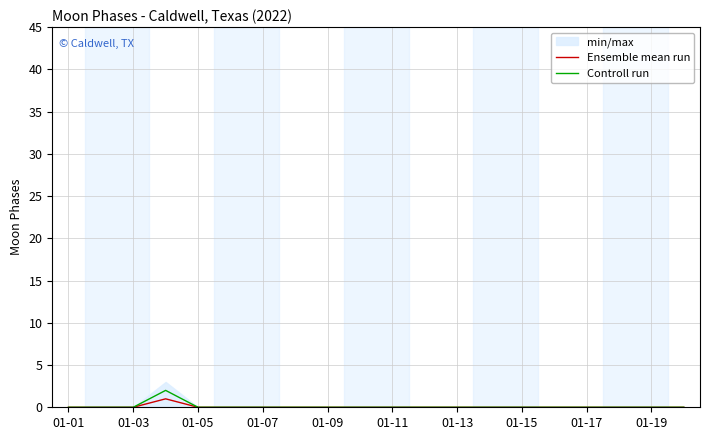

The value of Ensemble mean run at 01-13 is 0. True or false?

True